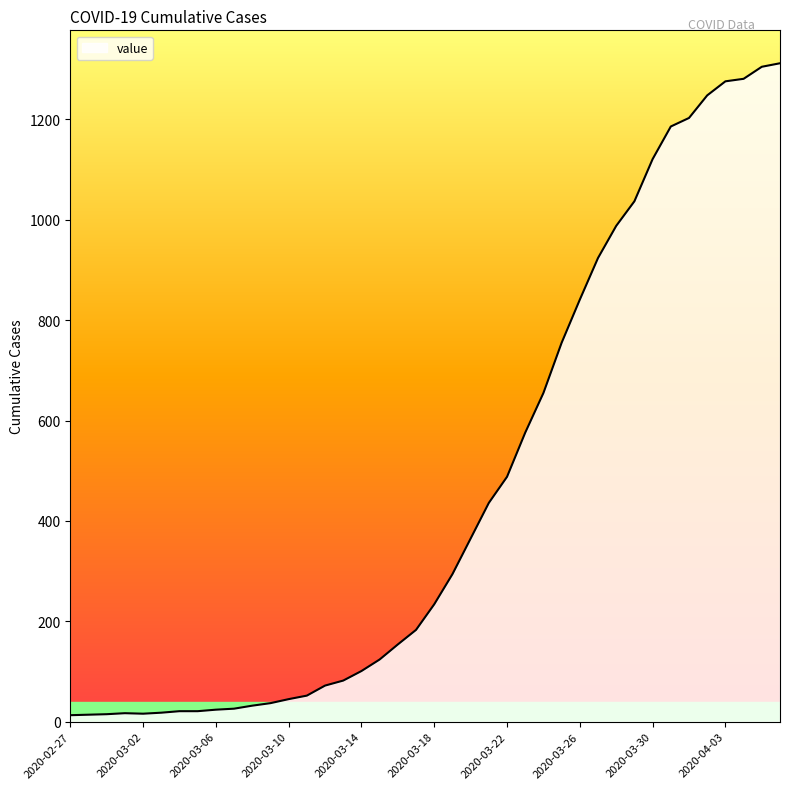

What is the difference between the maximum and minimum values?

1299